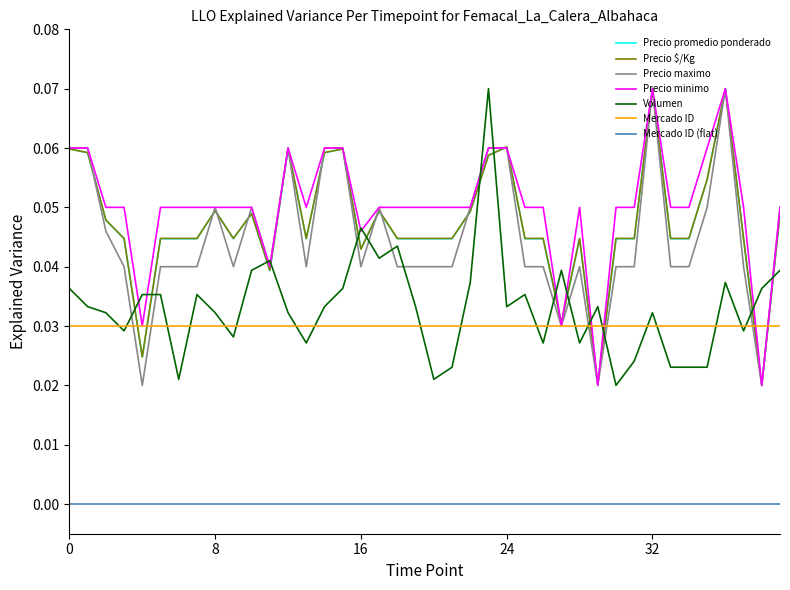

True or false: Mercado ID and Mercado ID (flat) intersect in this chart.

False